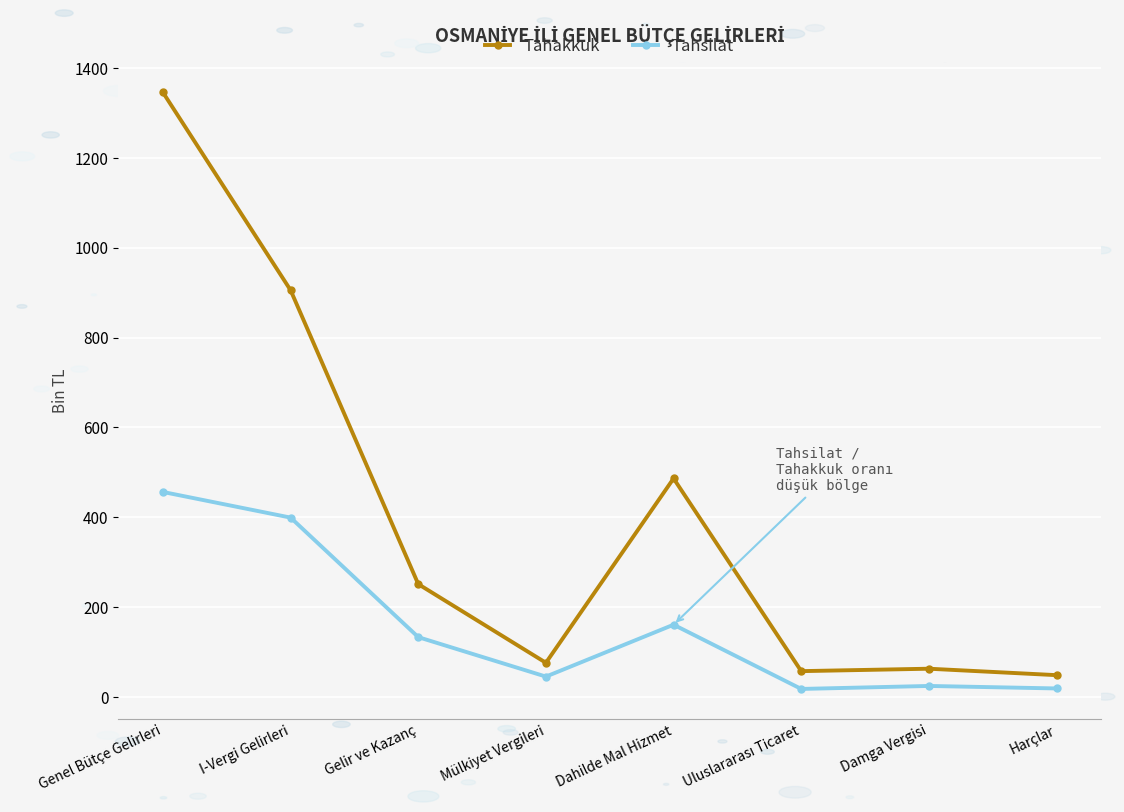

How many categories are shown in the chart?

8